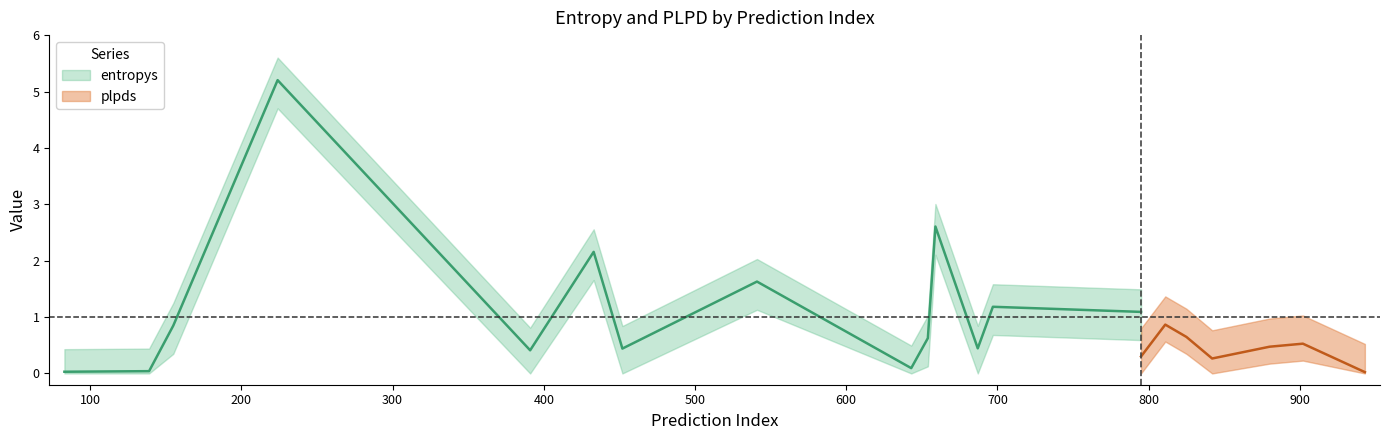

After their last crossing, which series has the higher values: plpds or entropys?

entropys